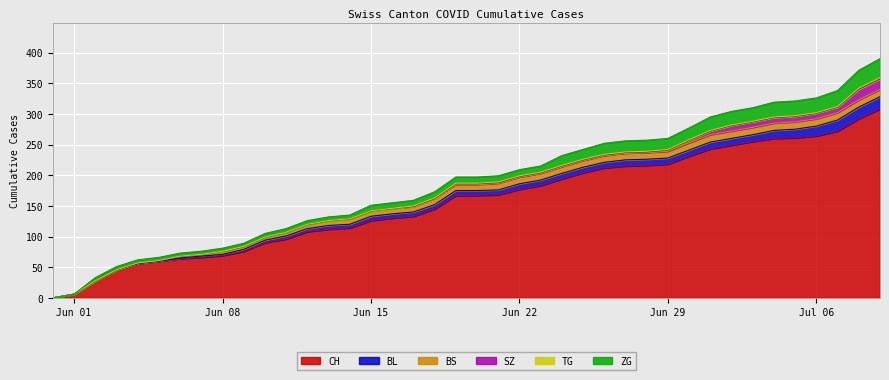

What is the average value of the CH series?

157